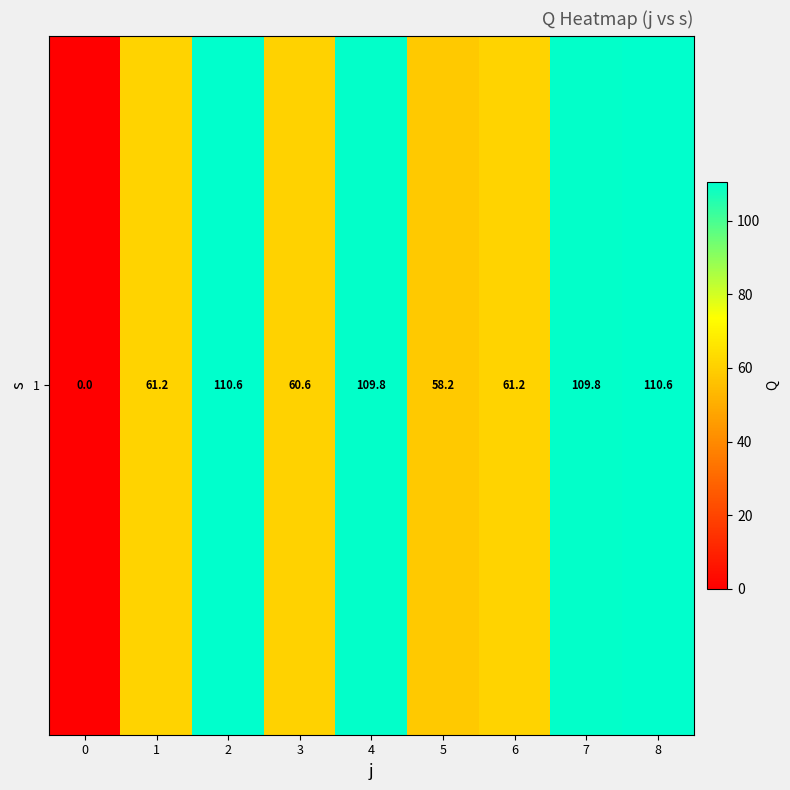

Rank the categories by value from highest to lowest.

2, 8, 4, 7, 1, 6, 3, 5, 0